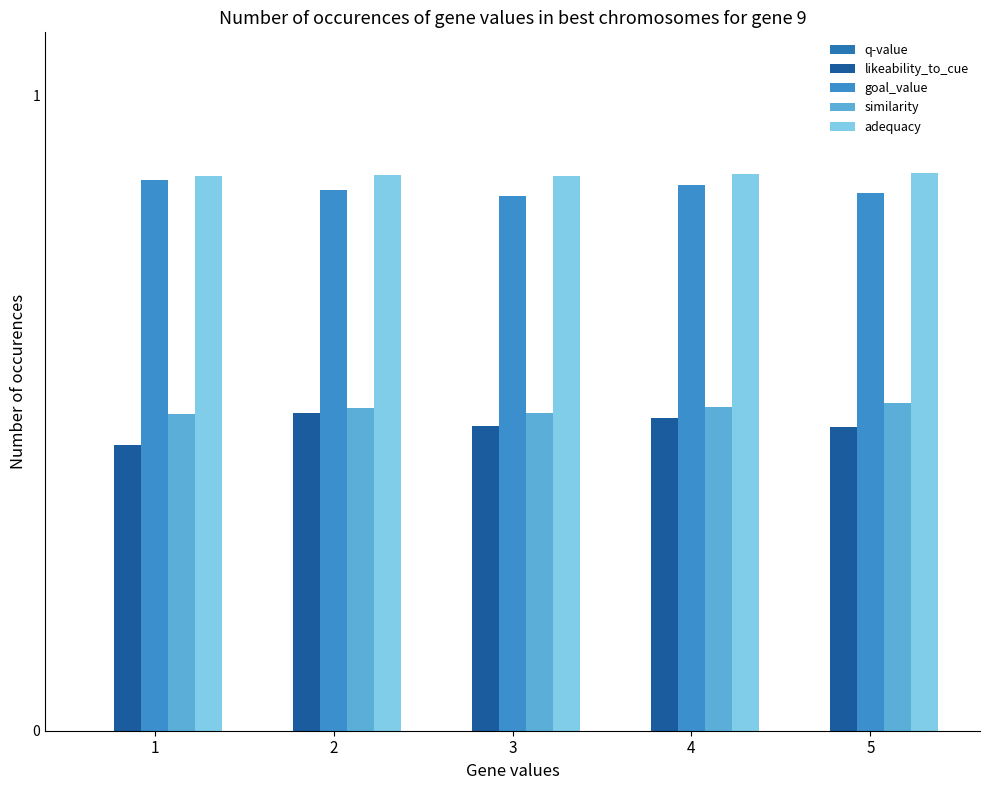

What are all the series names shown in the legend?

q-value, likeability_to_cue, goal_value, similarity, adequacy